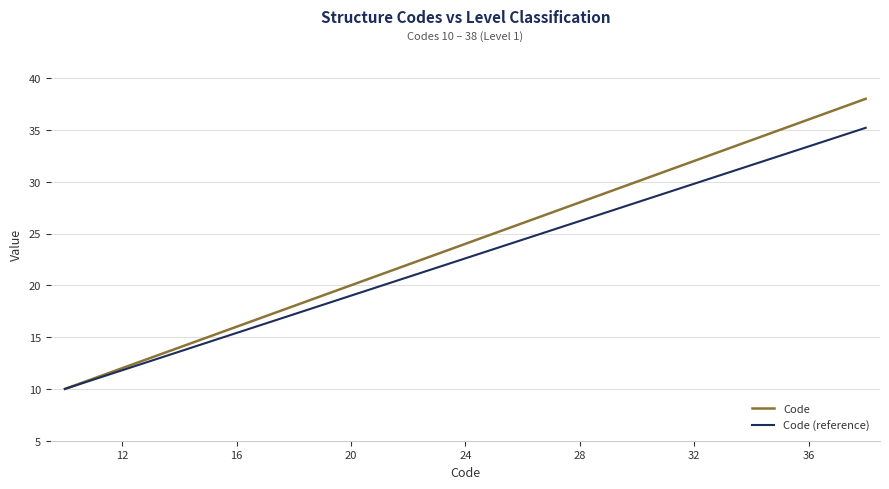

What is the sum of all Code values?

696.0